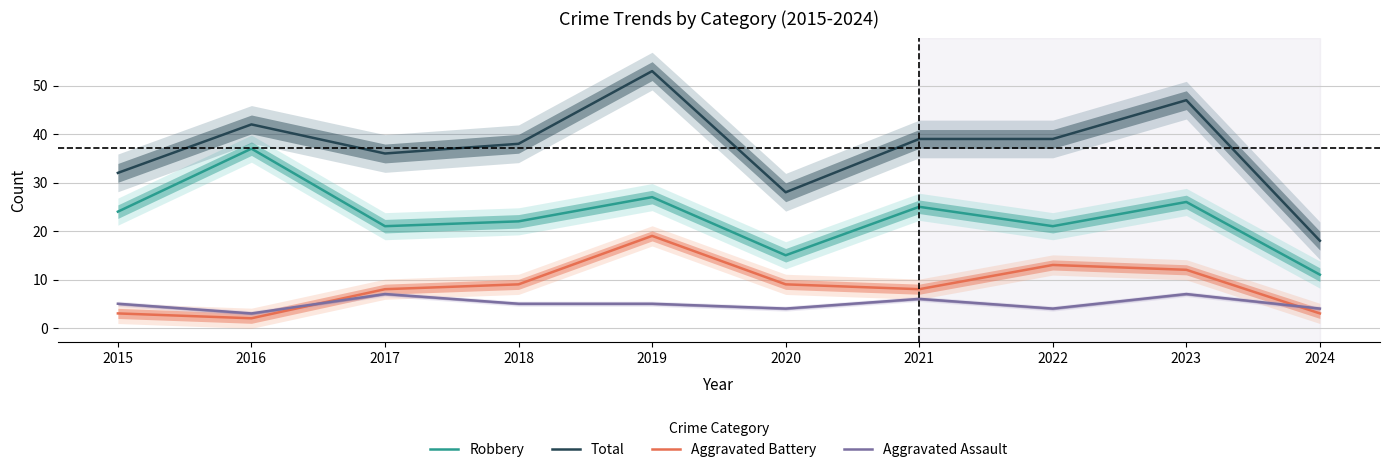

True or false: Aggravated Battery and Total cross at least once.

False